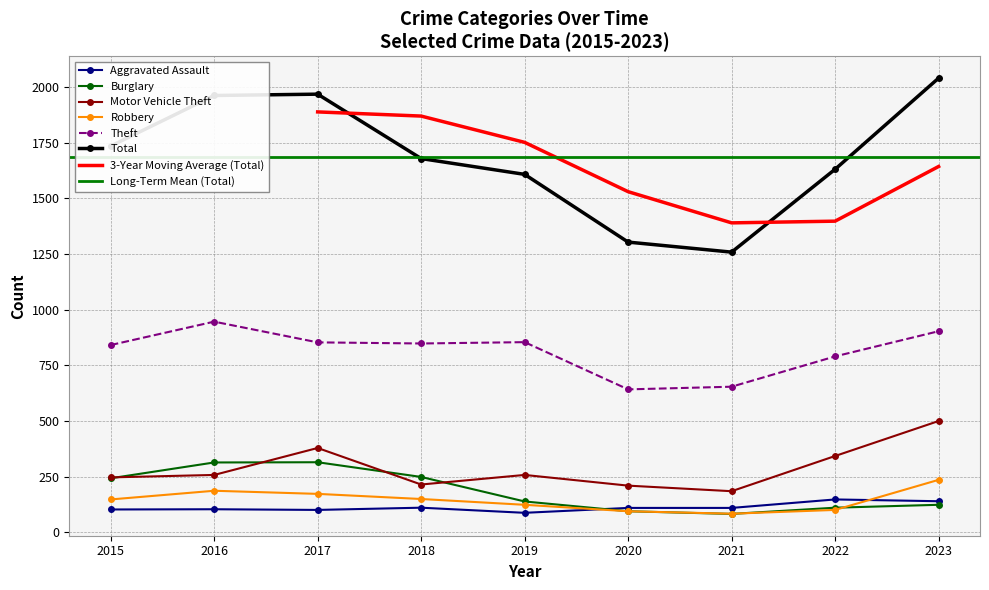

What is the value of the Total point at the 3rd from the left?

1967